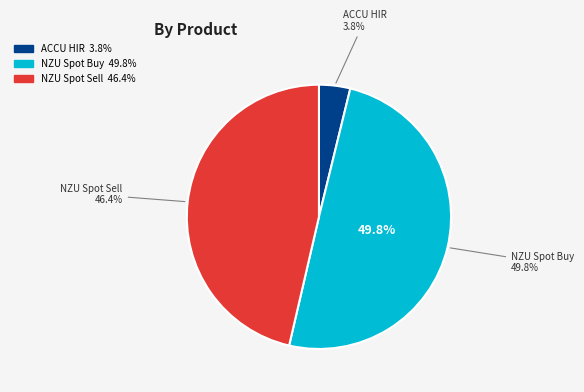

How many segments does this pie chart have?

3